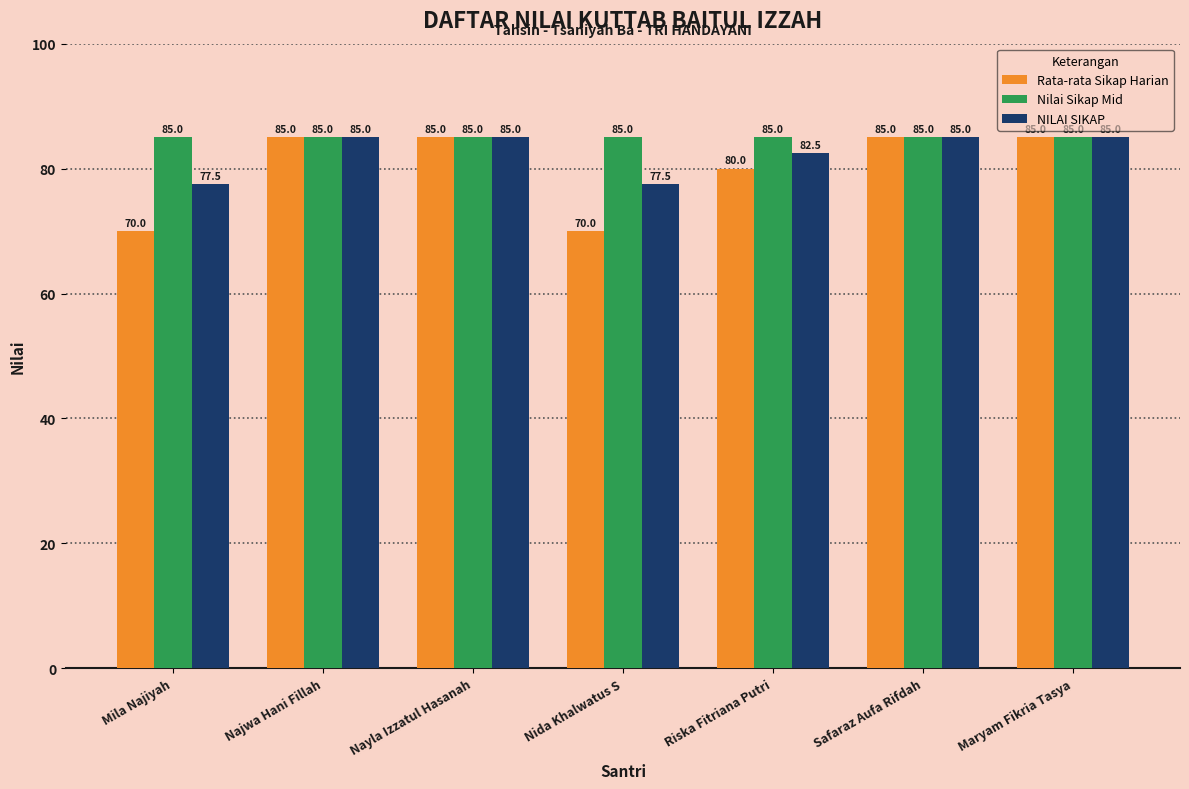

Reading left to right, what are all the values shown in this chart?

Rata-rata Sikap Harian: Mila Najiyah=70.0	Najwa Hani Fillah=85.0	Nayla Izzatul Hasanah=85.0	Nida Khalwatus S=70.0	Riska Fitriana Putri=80.0	Safaraz Aufa Rifdah=85.0	Maryam Fikria Tasya=85.0
Nilai Sikap Mid: Mila Najiyah=85.0	Najwa Hani Fillah=85.0	Nayla Izzatul Hasanah=85.0	Nida Khalwatus S=85.0	Riska Fitriana Putri=85.0	Safaraz Aufa Rifdah=85.0	Maryam Fikria Tasya=85.0
NILAI SIKAP: Mila Najiyah=77.5	Najwa Hani Fillah=85.0	Nayla Izzatul Hasanah=85.0	Nida Khalwatus S=77.5	Riska Fitriana Putri=82.5	Safaraz Aufa Rifdah=85.0	Maryam Fikria Tasya=85.0